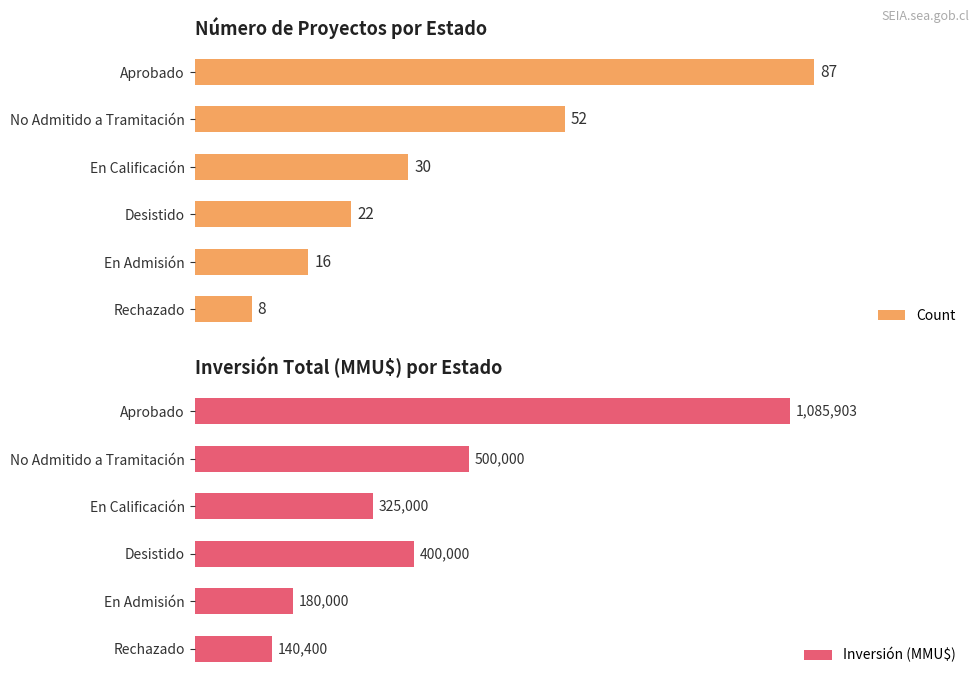

Reading left to right, extract all data points from this chart.

Count: 87	52	30	22	16	8
Inversión (MMU$): 1085903	500000	325000	400000	180000	140400